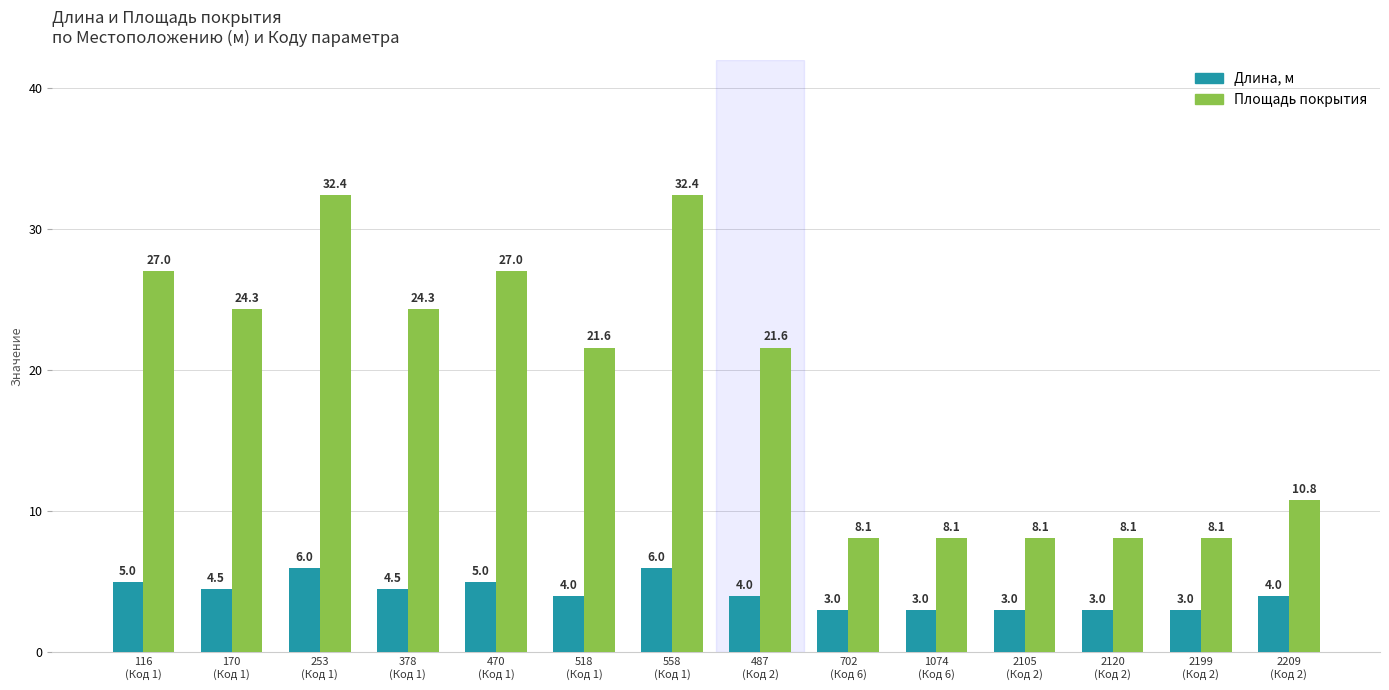

Which series has the largest range (max minus min)?

Площадь покрытия